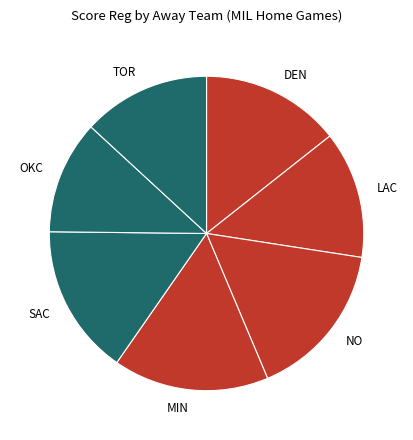

Is it true that LAC is 8% of the pie?

False